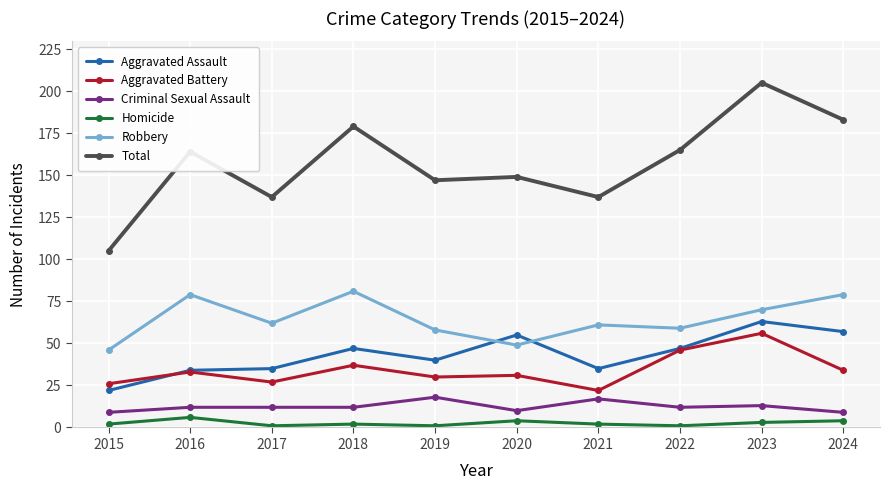

Count the Homicide values in the range 1 to 4.

9